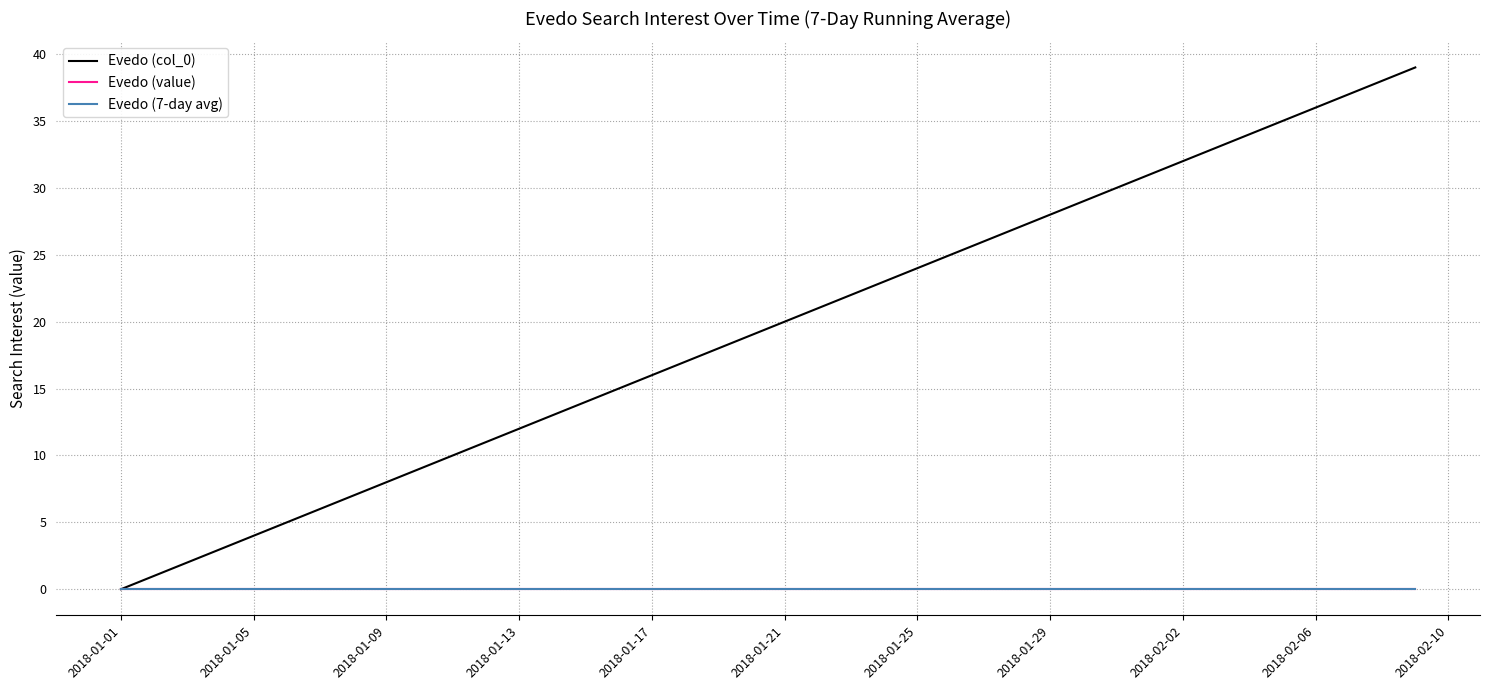

Is this an area chart (filled region under the line)?

No